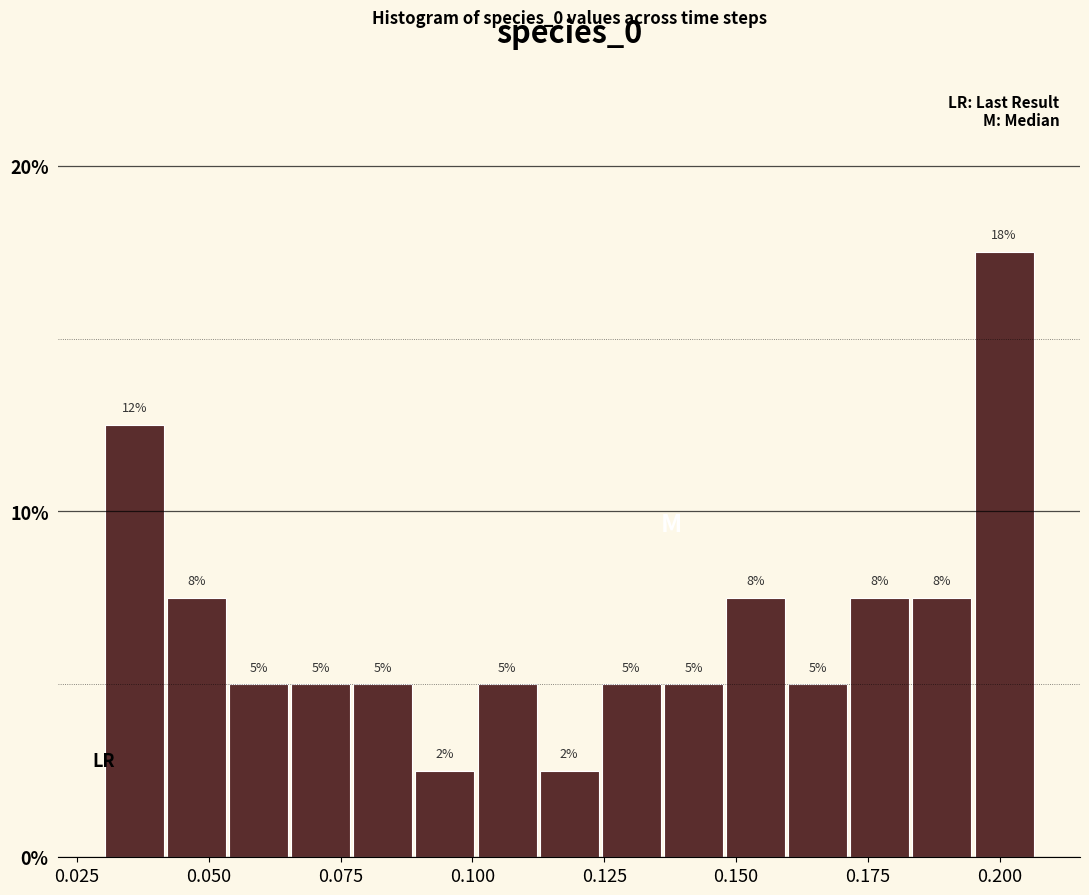

Read against the x-axis, roughly where is the centre of the tallest bar?

0.200